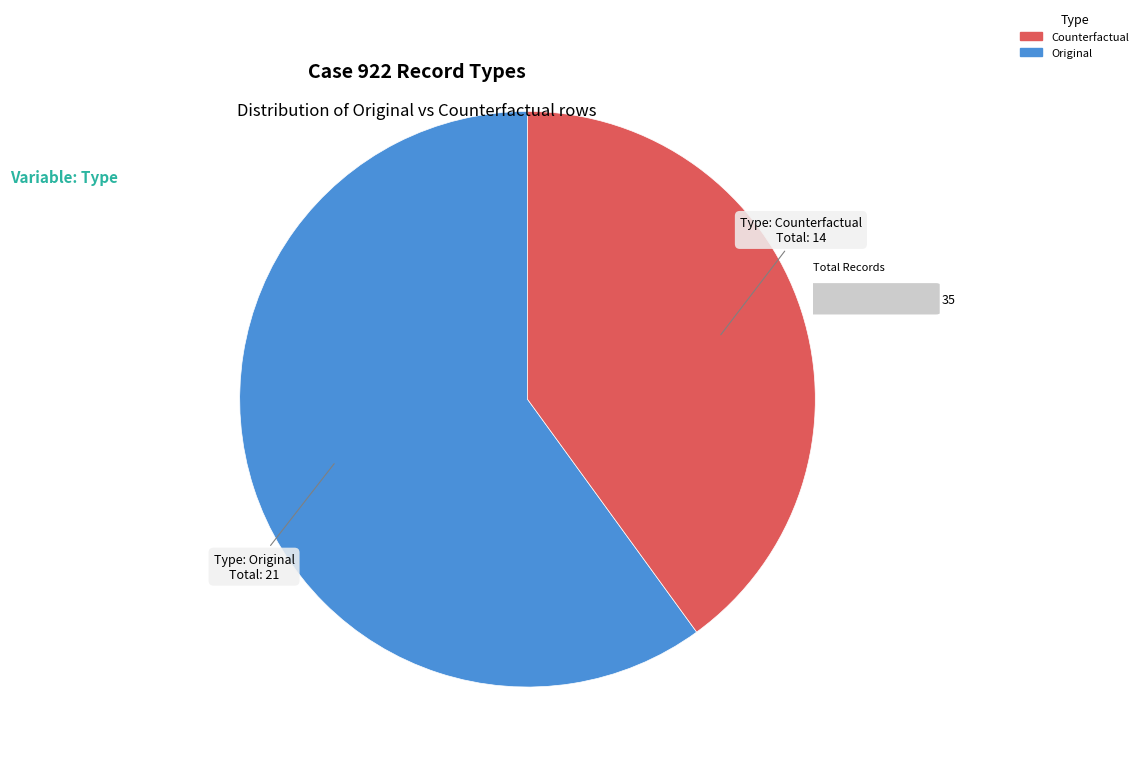

Count the number of slices in the pie.

2